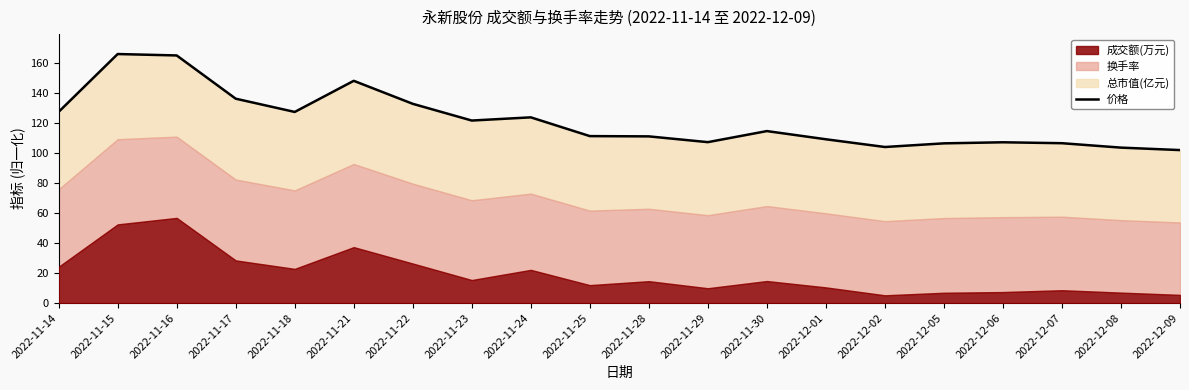

Which category has the highest value across all series?

2022-11-15